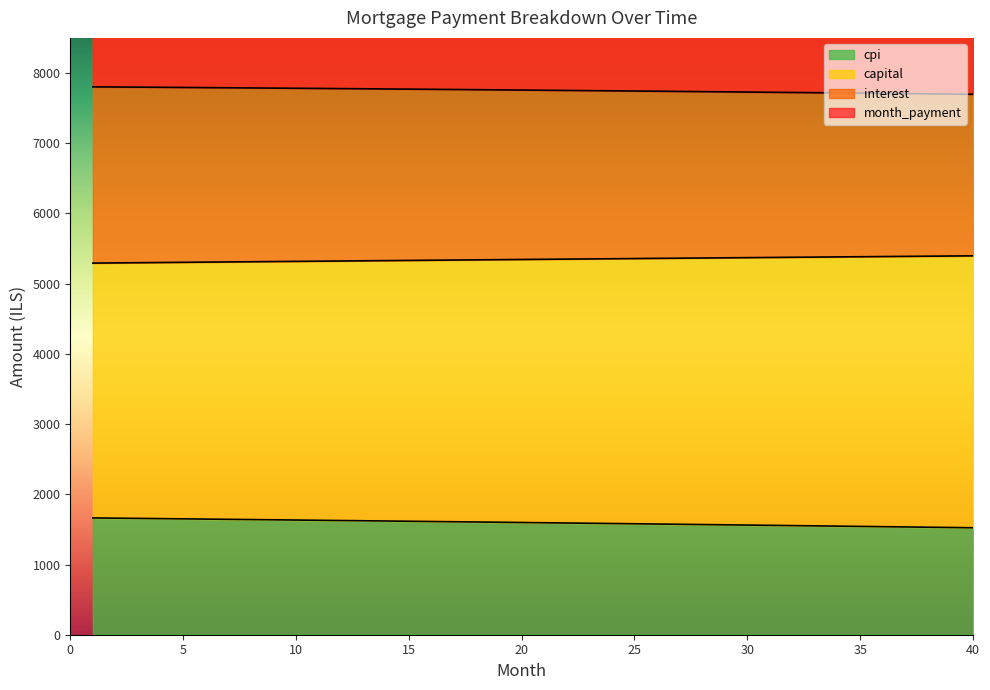

What is the maximum value for cpi?

1663.4